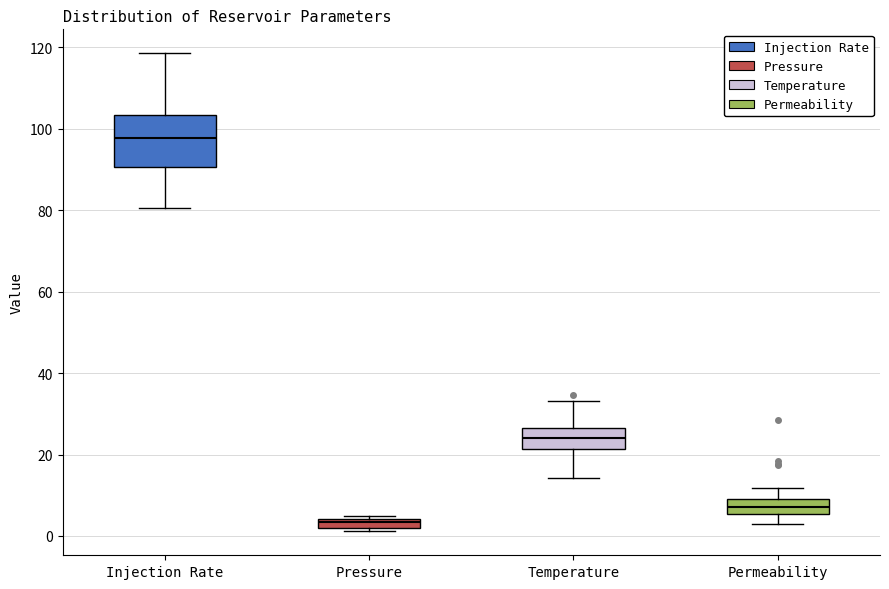

Which box is the tallest, from its lower edge to its upper edge?

Injection Rate